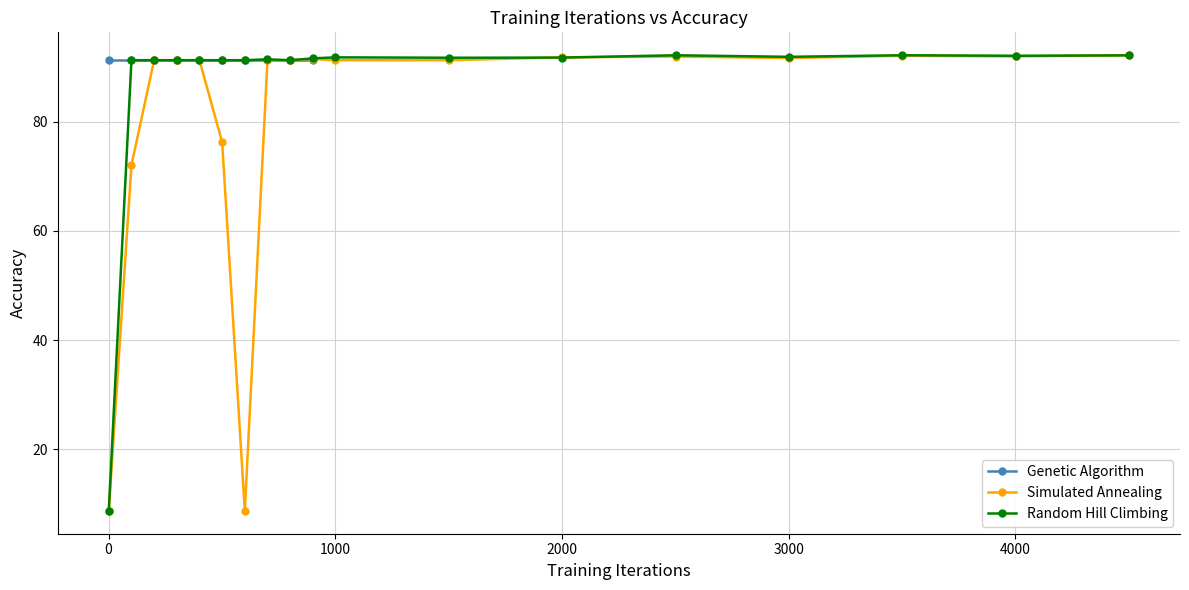

What is the value of the Simulated Annealing point at the 10th from the left?

91.5